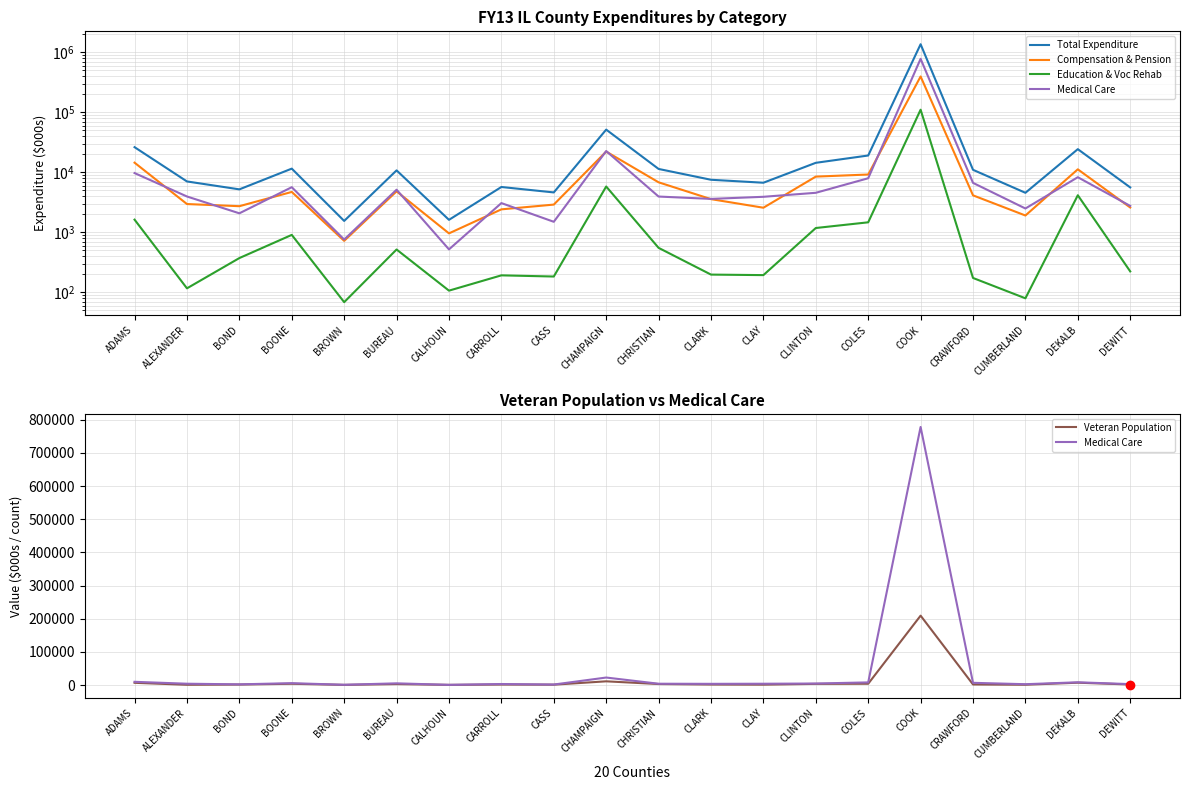

At which category does the chart reach its minimum across all series?

BROWN